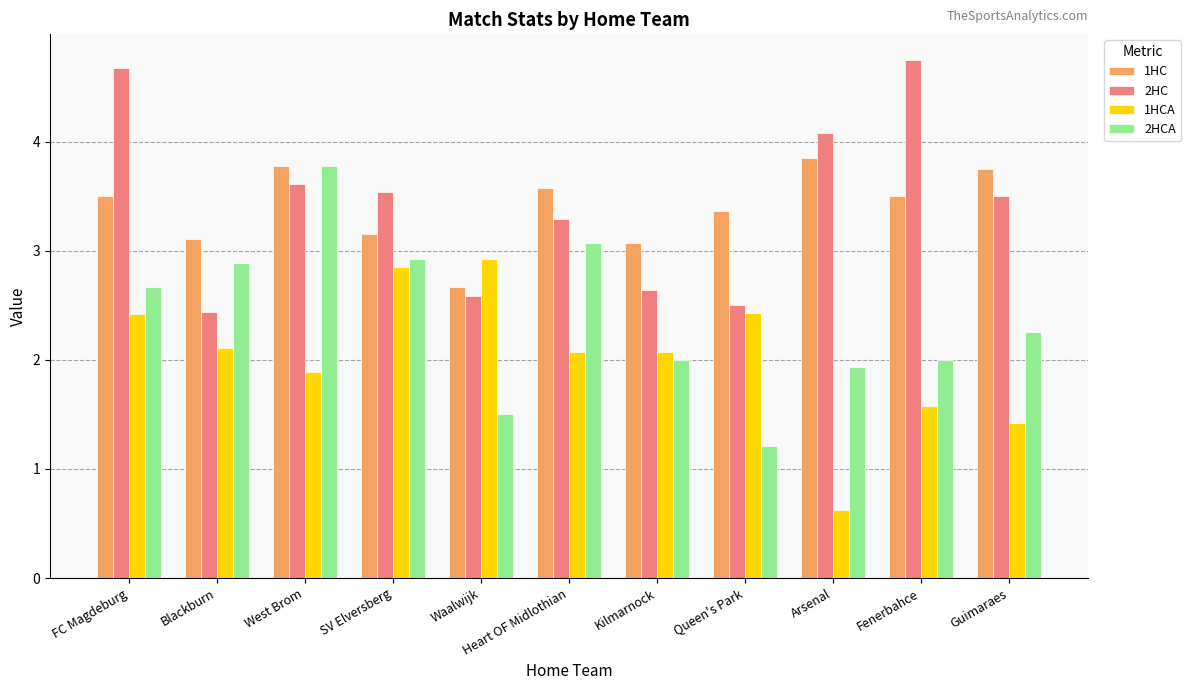

What is the value of the 1HCA bar at the 1st from the left?

2.4